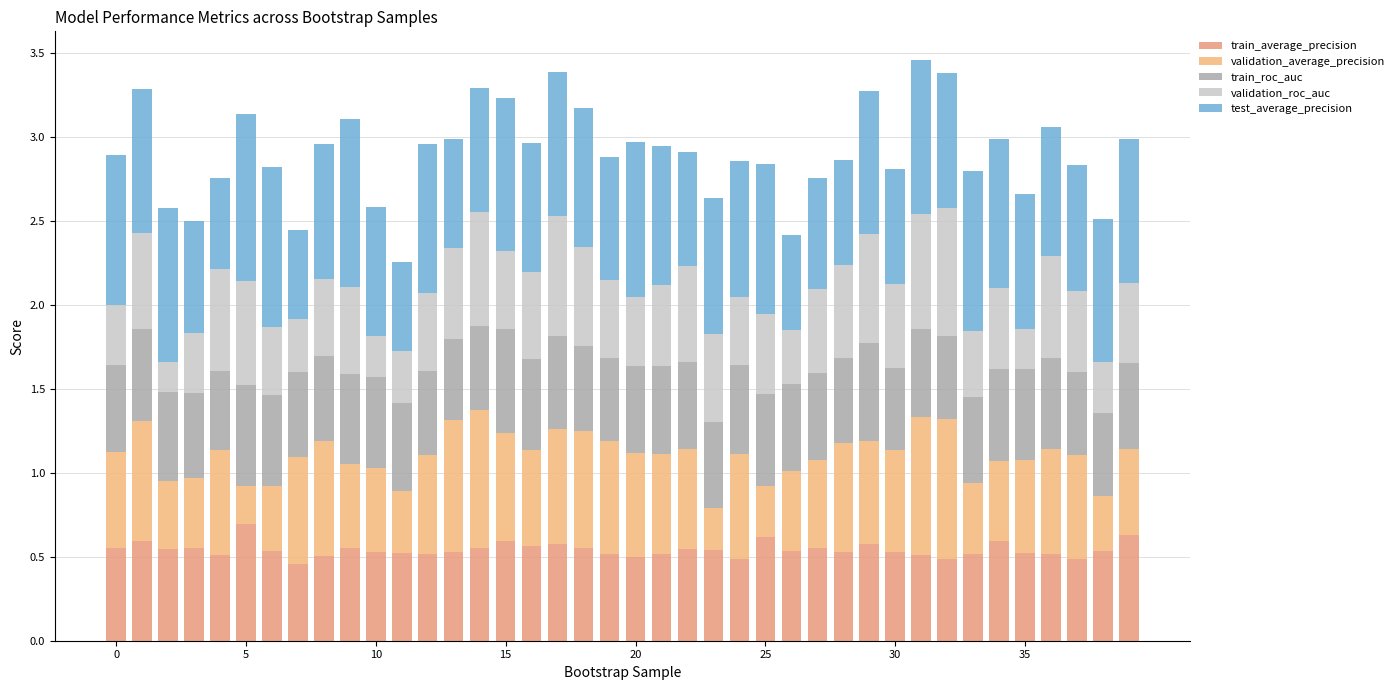

How many bars are there in total?

40